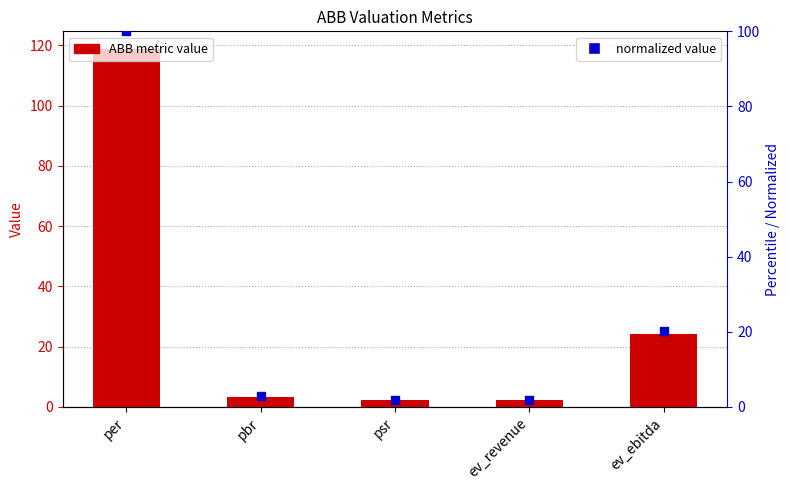

What is the total value across all series at pbr?

6.2